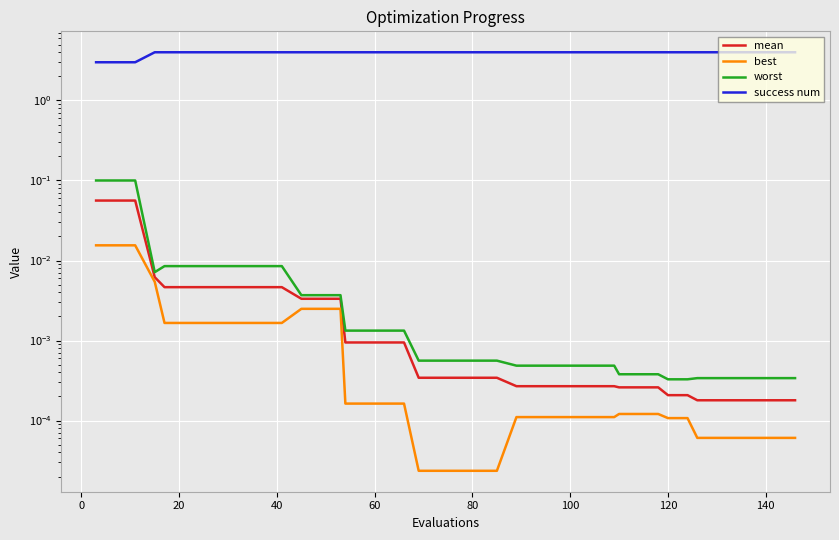

True or false: worst and mean cross at least once.

False